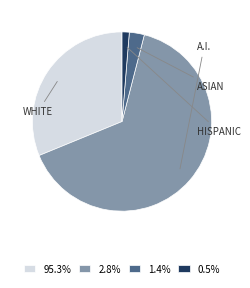

Does 95.3% represent more than half of the total?

No